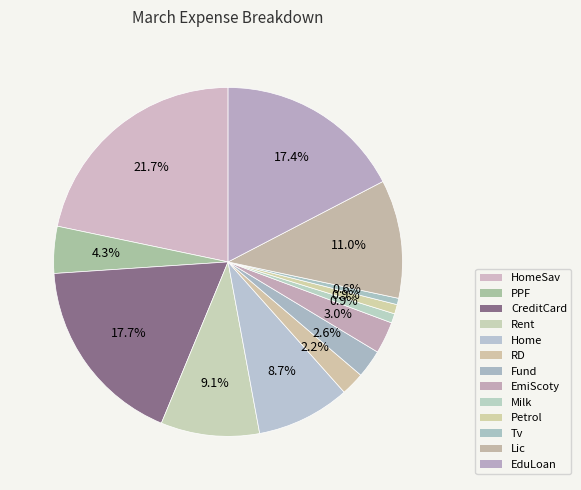

How many slices are in this pie chart?

13